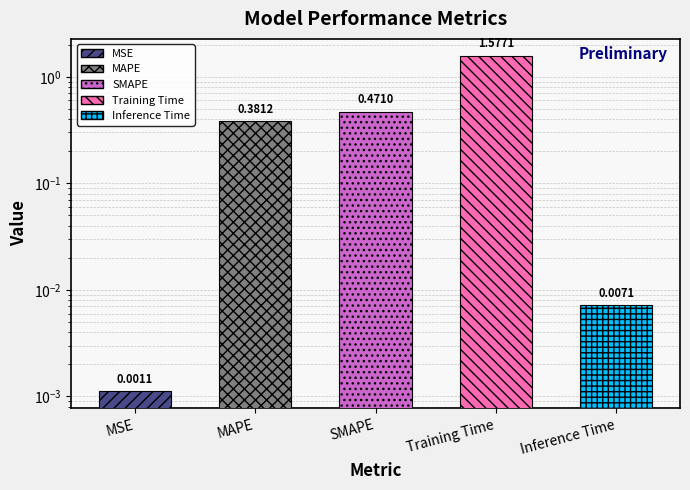

What is the label of the 1st bar from the right?

Inference Time